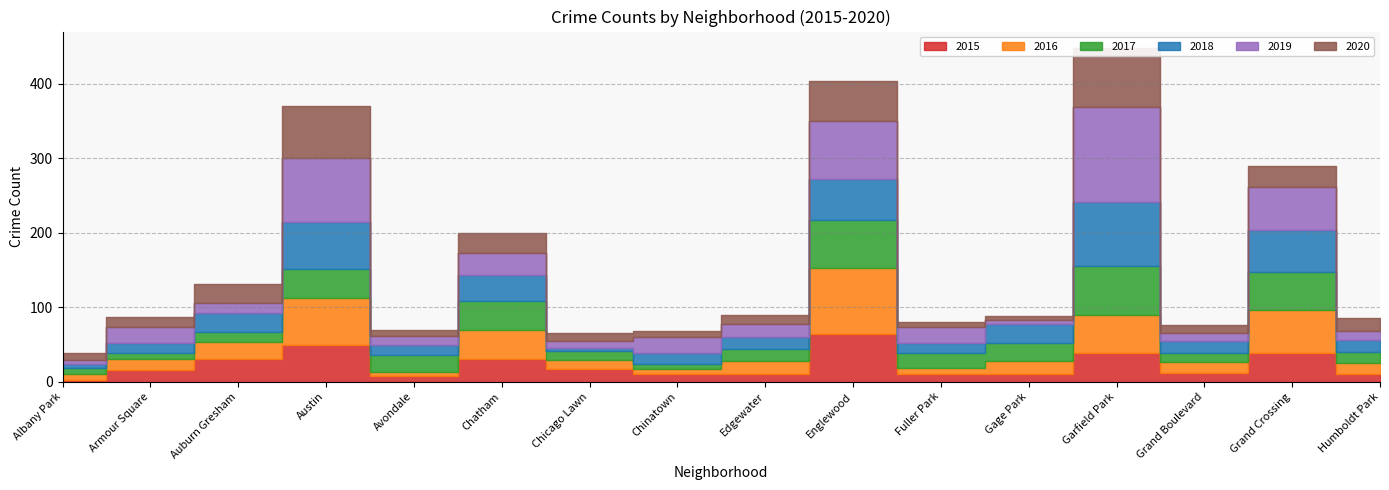

Between Grand Crossing and Austin, which is larger?

Austin